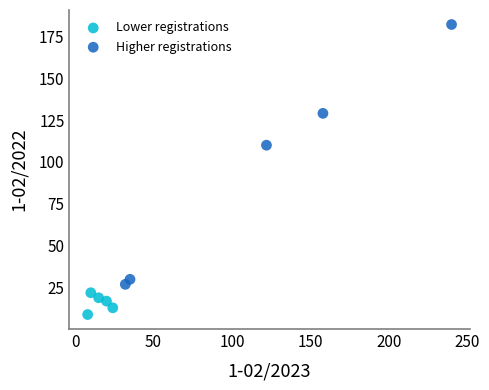

Which series has the largest Y range (max minus min)?

Higher registrations